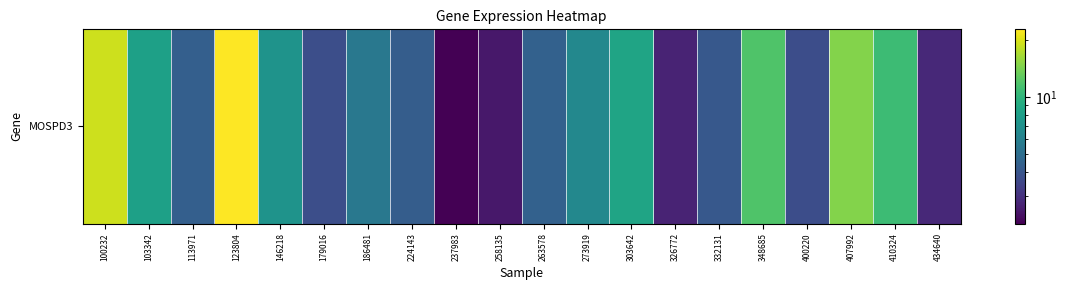

How many values are below 5?

10